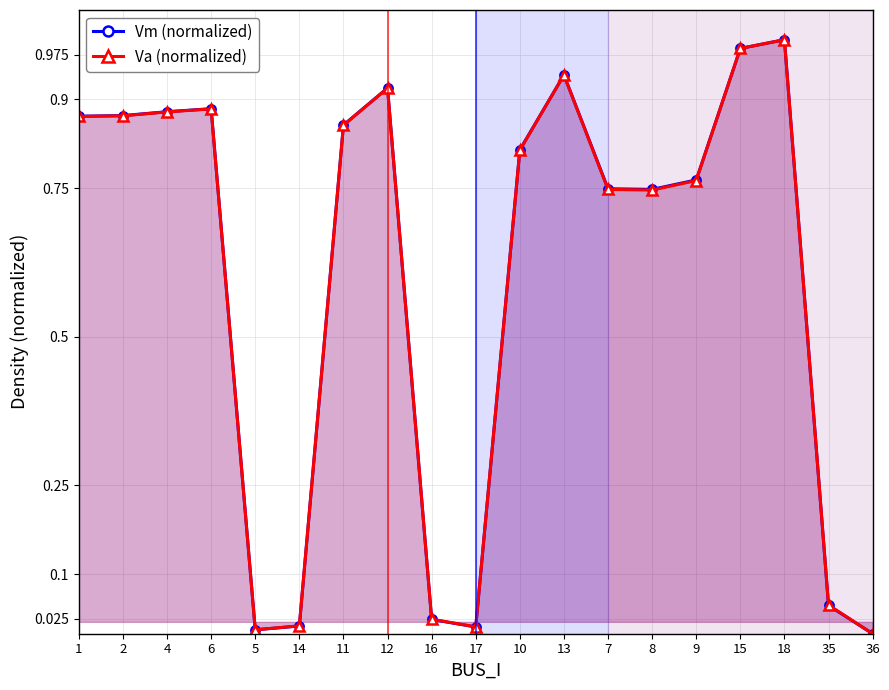

What is the label of the 10th point from the left?

17